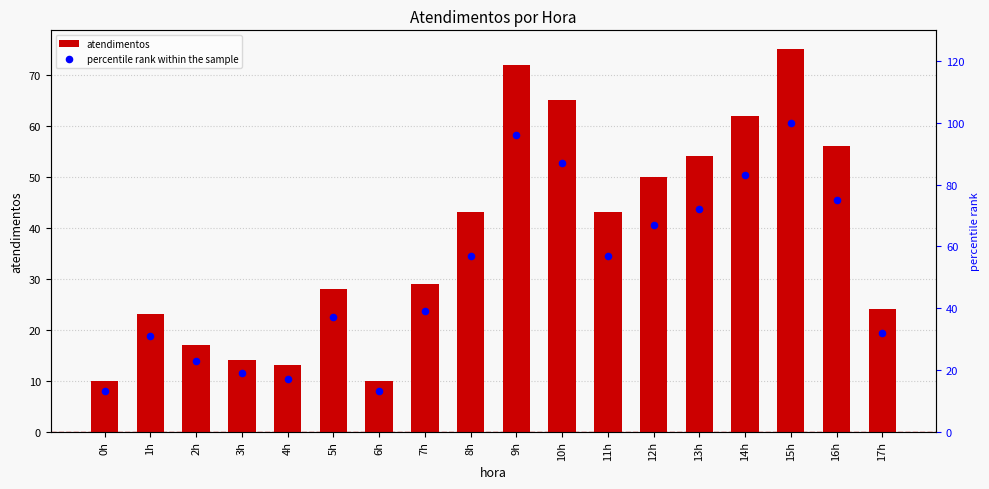

At which category is the sum across all series the highest?

15h